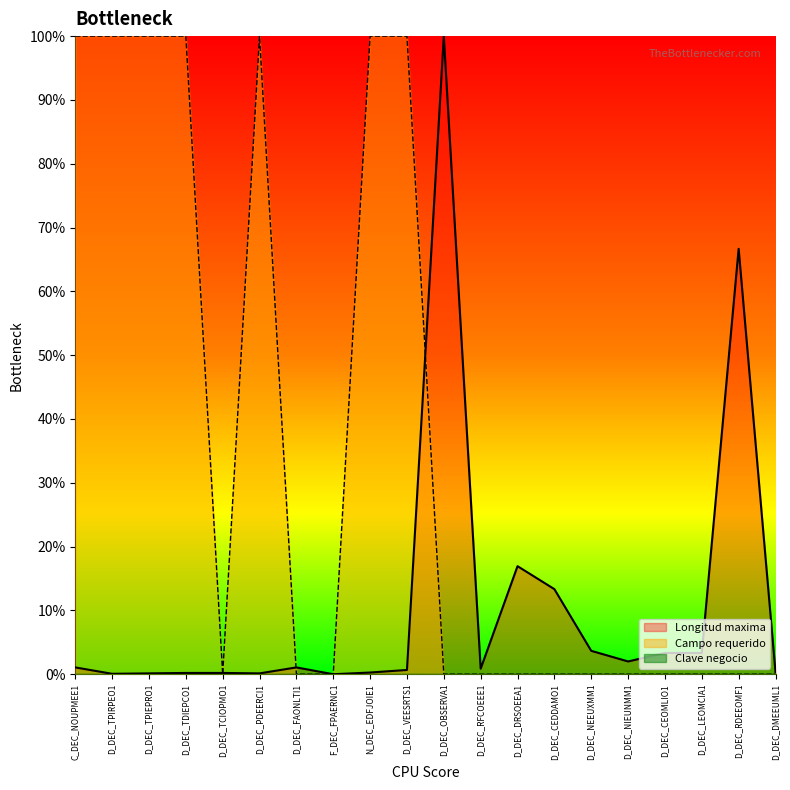

Reading left to right, extract all data points from this chart.

Campo requerido: 100.0	100.0	100.0	100.0	0.0	100.0	0.0	0.0	100.0	100.0	0.0	0.0	0.0	0.0	0.0	0.0	0.0	0.0	0.0	0.0
Longitud maxima: 1.1	0.1	0.1	0.2	0.2	0.1	1.1	0.0	0.3	0.7	100.0	0.9	16.9	13.3	3.7	2.0	3.3	3.3	66.7	0.3